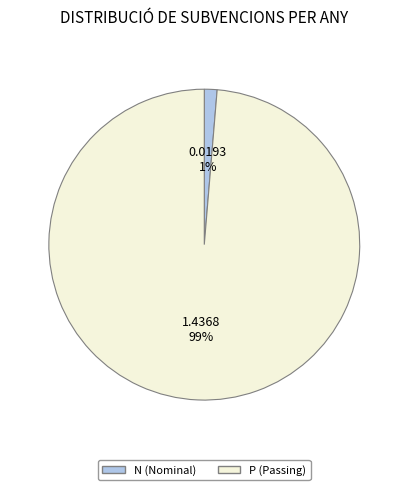

What is the largest slice in the pie chart?

P